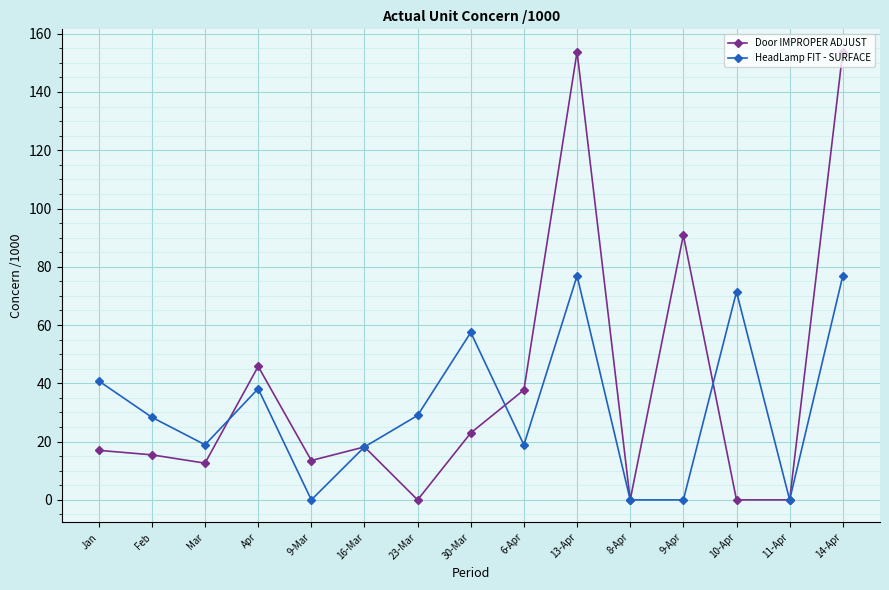

Rank the series by their maximum value, from lowest to highest.

HeadLamp FIT - SURFACE, Door IMPROPER ADJUST